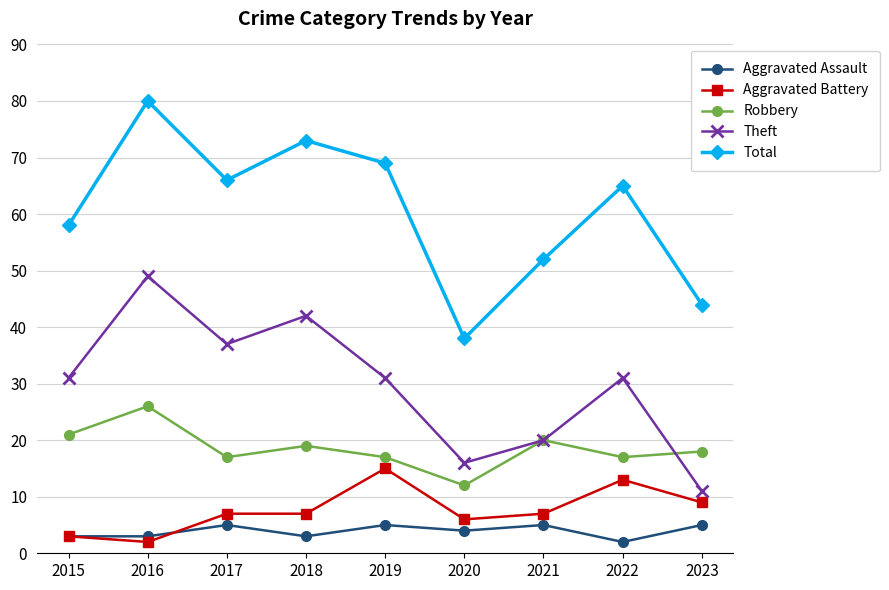

True or false: Robbery has a value of 21 at 2015.

True